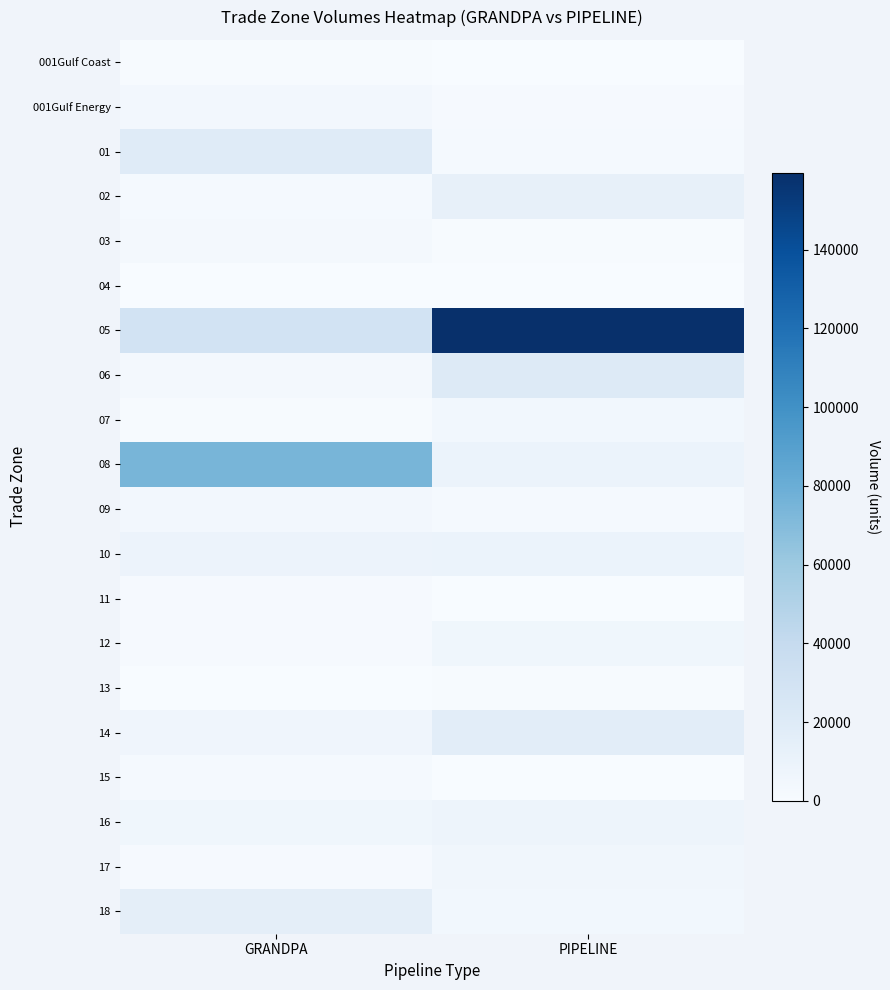

Reading left to right, what are all the values shown in this chart?

001Gulf Coast: GRANDPA=858	PIPELINE=0
001Gulf Energy: GRANDPA=4172	PIPELINE=1270
01: GRANDPA=19275	PIPELINE=2115
02: GRANDPA=2222	PIPELINE=12823
03: GRANDPA=2707	PIPELINE=983
04: GRANDPA=123	PIPELINE=0
05: GRANDPA=29802	PIPELINE=159498
06: GRANDPA=2984	PIPELINE=20755
07: GRANDPA=1210	PIPELINE=4500
08: GRANDPA=74234	PIPELINE=9719
09: GRANDPA=4066	PIPELINE=2128
10: GRANDPA=9250	PIPELINE=9719
11: GRANDPA=1314	PIPELINE=0
12: GRANDPA=1408	PIPELINE=5727
13: GRANDPA=0	PIPELINE=995
14: GRANDPA=6558	PIPELINE=16616
15: GRANDPA=2105	PIPELINE=0
16: GRANDPA=6007	PIPELINE=8000
17: GRANDPA=1378	PIPELINE=5386
18: GRANDPA=15455	PIPELINE=4367